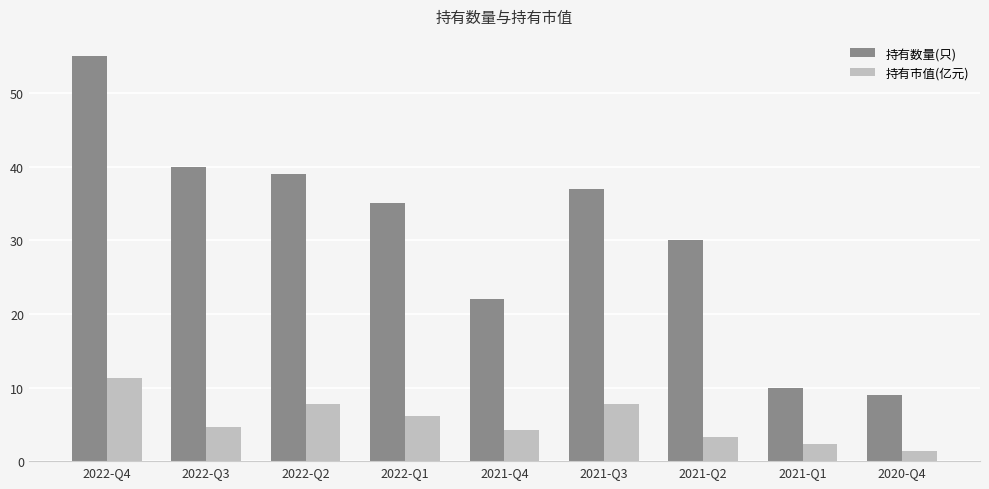

At which category is the sum across all series the highest?

2022-Q4